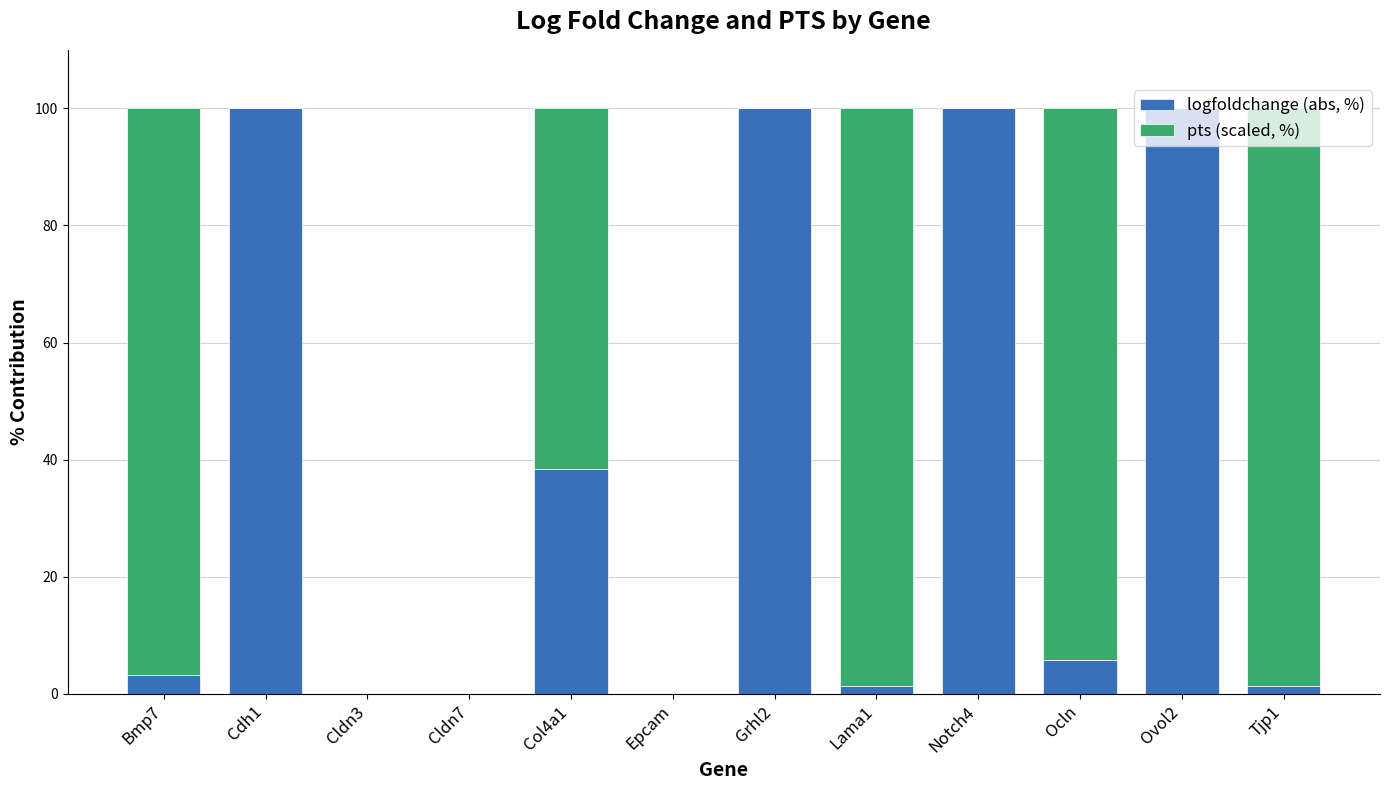

How many data points does each series have?

12